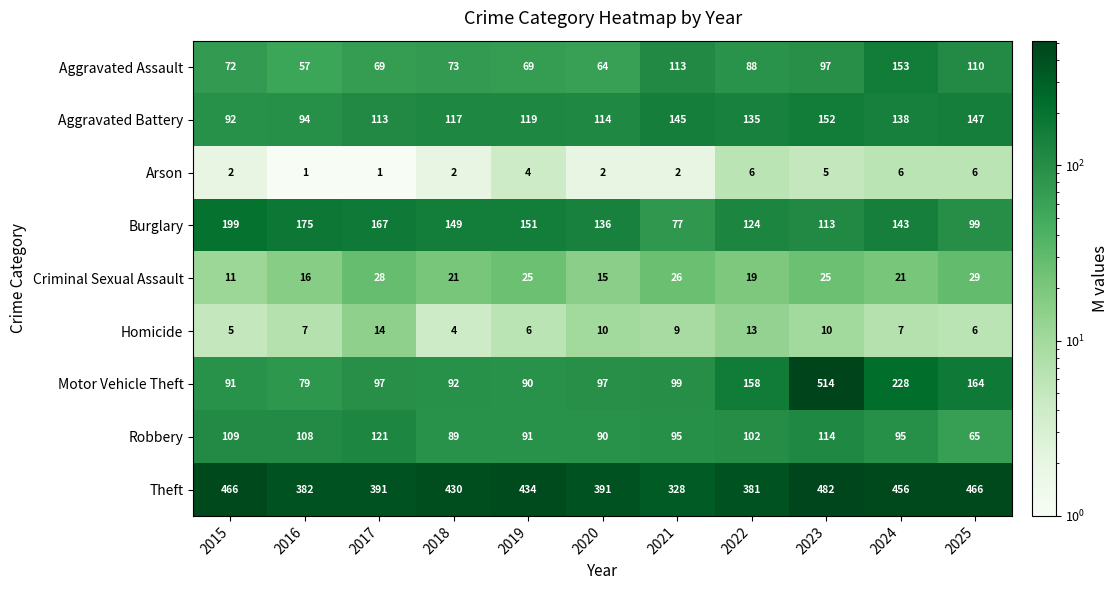

At which label does Robbery first exceed 95?

2015